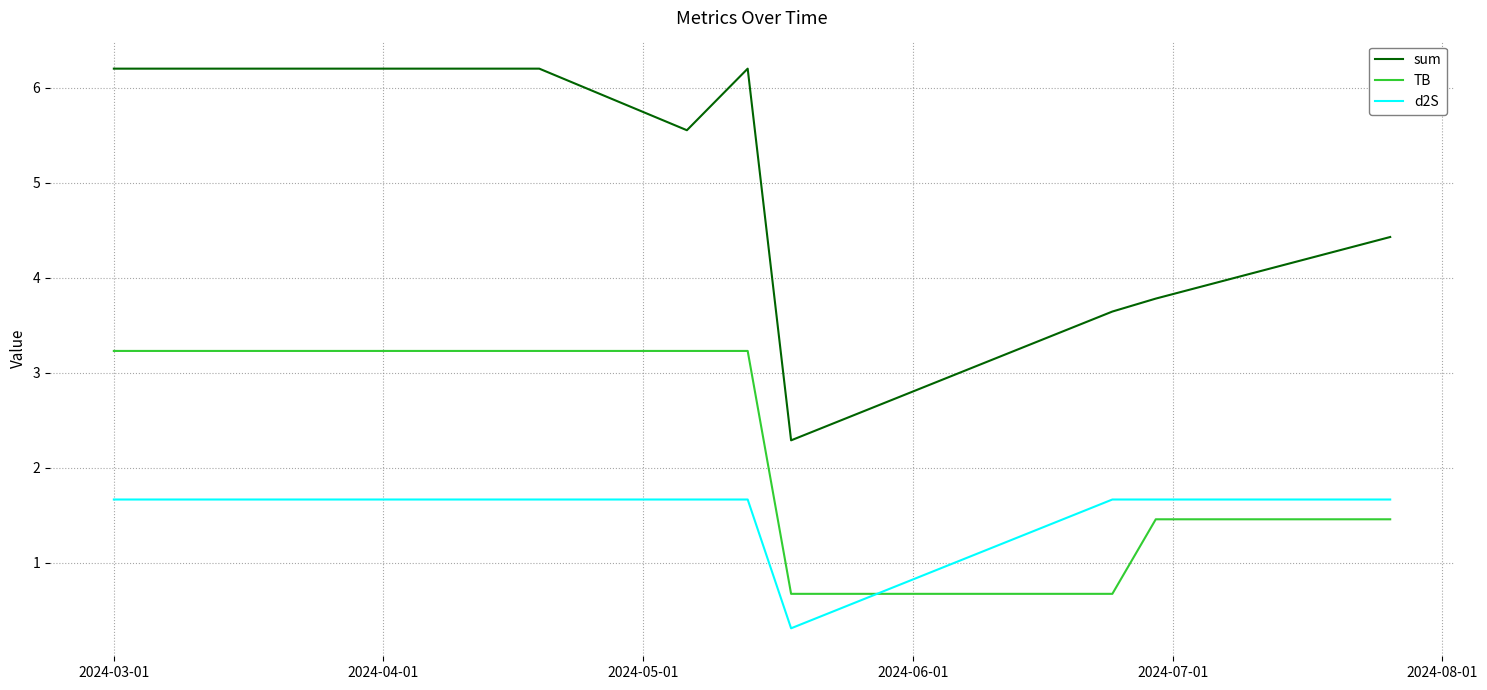

True or false: sum and TB cross at least once.

False